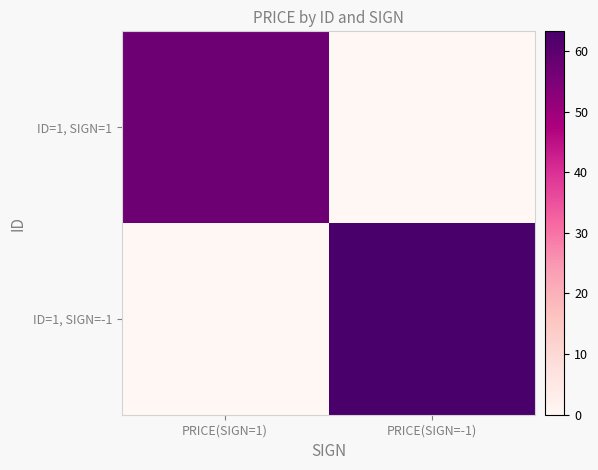

At which category is the sum across all series the highest?

PRICE(SIGN=-1)